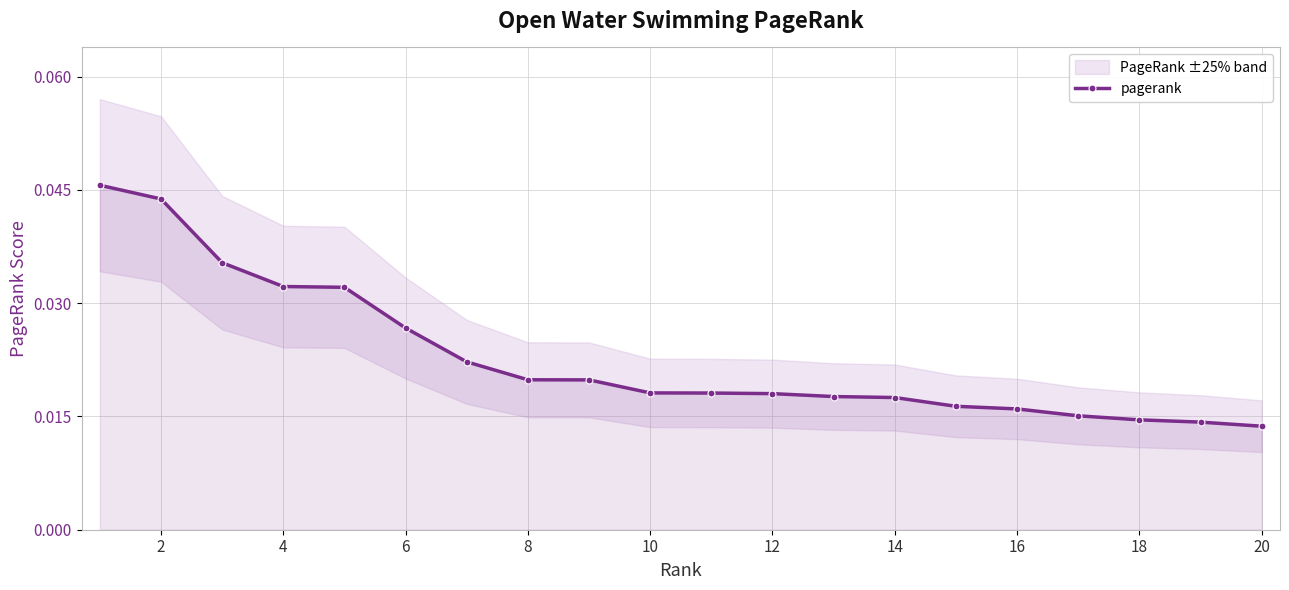

How many distinct data groups are displayed?

1